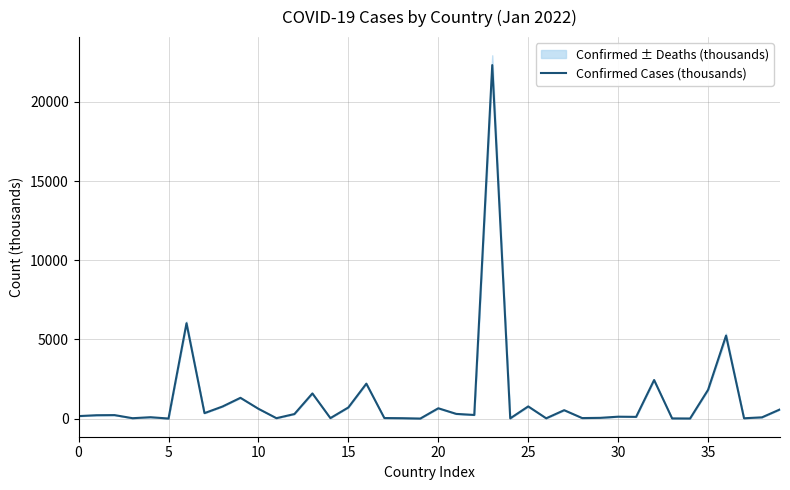

Reading left to right, list all the values displayed in this chart.

158.3	213.3	220.8	25.3	87.6	4.7	6025.3	345.4	762.5	1312.9	619.5	26.7	287.9	1589.9	30.6	704.9	2207.0	35.2	25.5	2.7	652.8	297.3	229.9	22328.3	15.5	770.0	18.6	531.6	33.6	47.4	120.6	109.4	2436.5	12.5	6.2	1817.3	5242.7	21.3	80.2	581.4